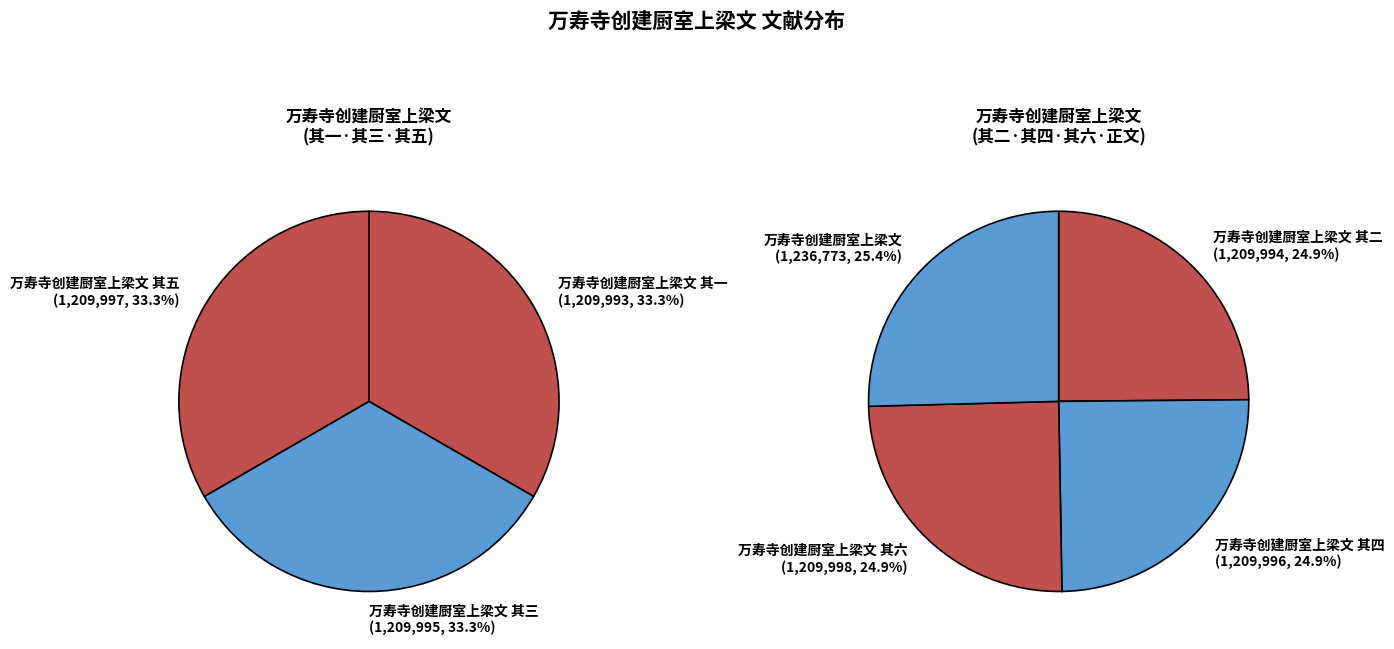

Which slice is the smallest?

万寿寺创建厨室上梁文 其一